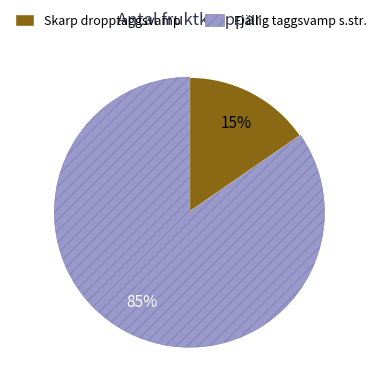

Which category has the smallest portion of the pie?

Skarp dropptaggsvamp